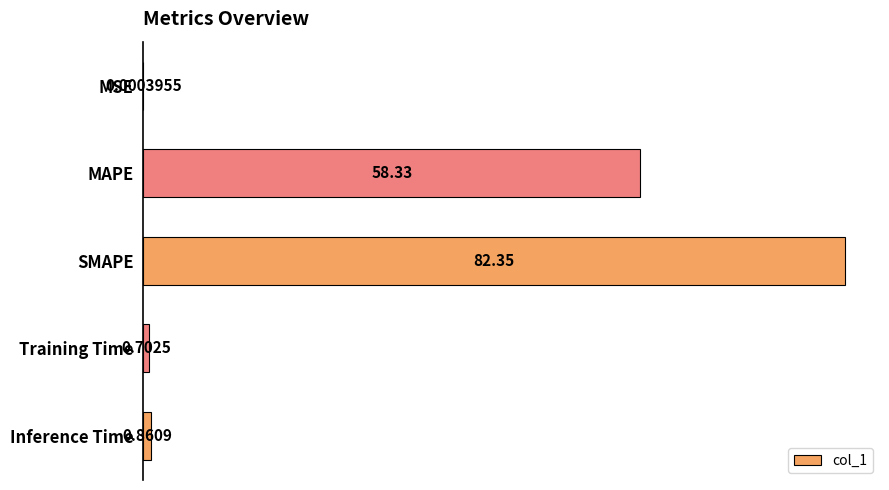

At which label is the value closest to 41?

MAPE